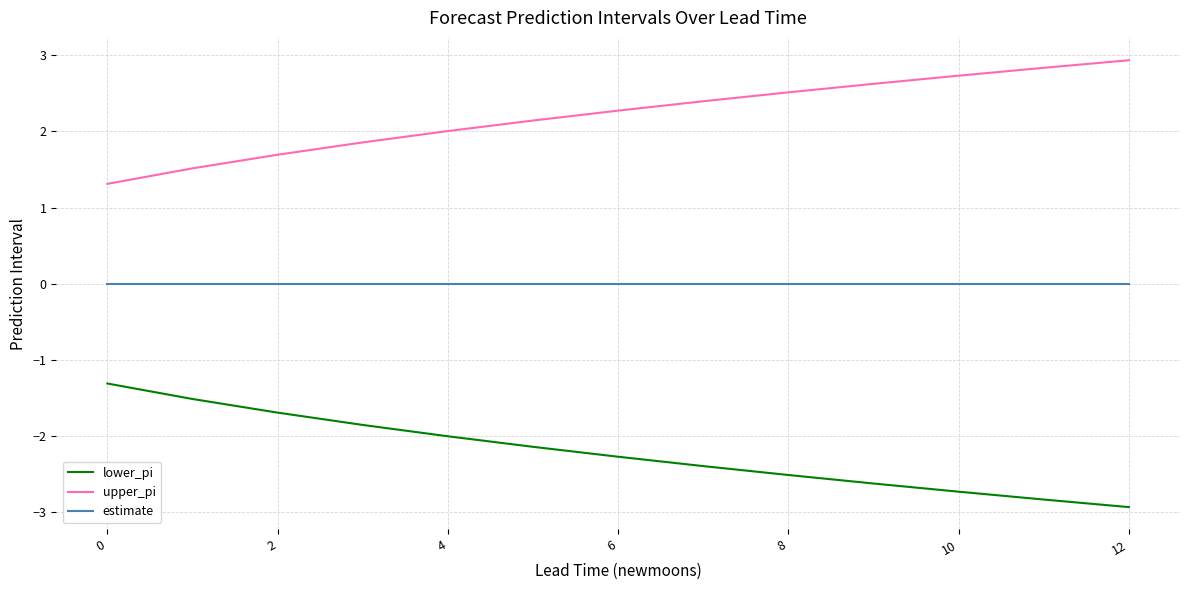

True or false: upper_pi and estimate cross at least once.

False